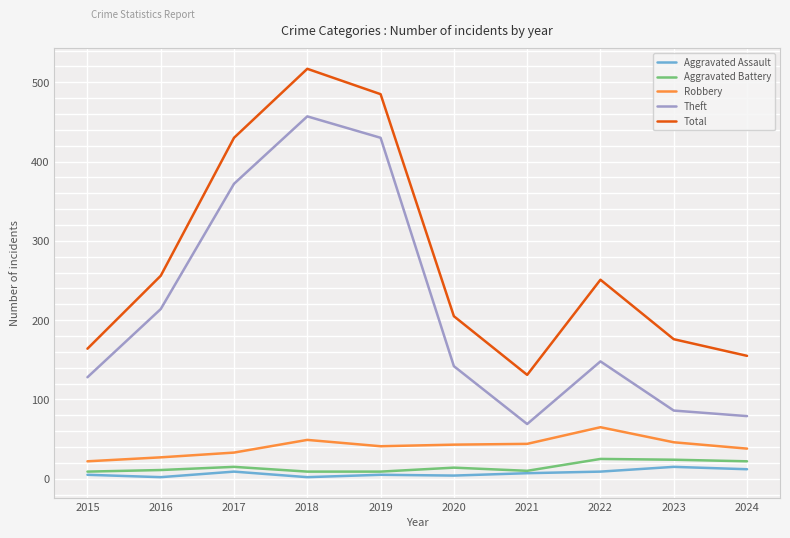

What is the maximum value shown in the chart?

517